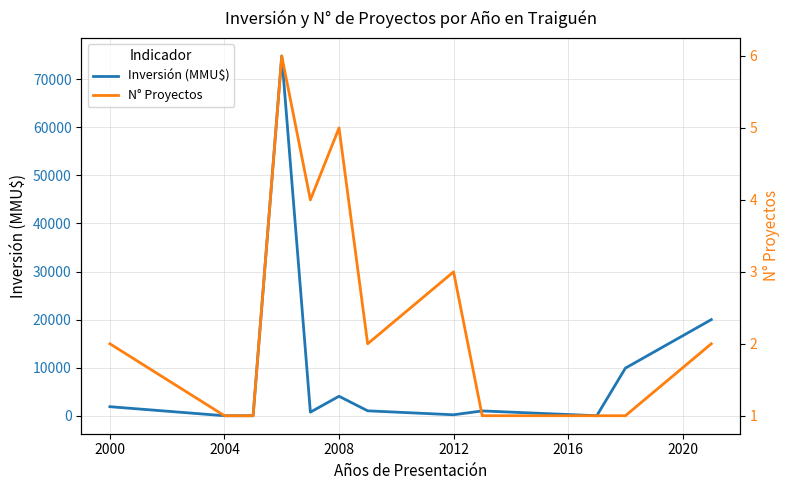

List the series in order of their peak value, highest first.

Inversión (MMU$), N° Proyectos